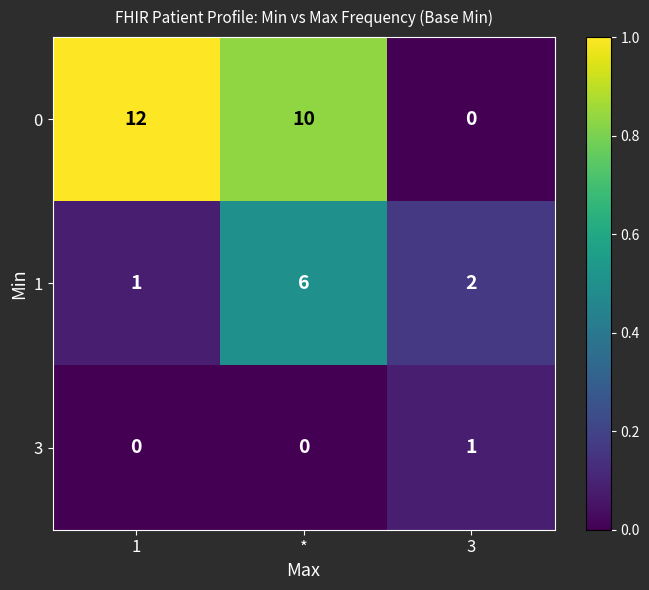

At which category is the sum across all series the highest?

*